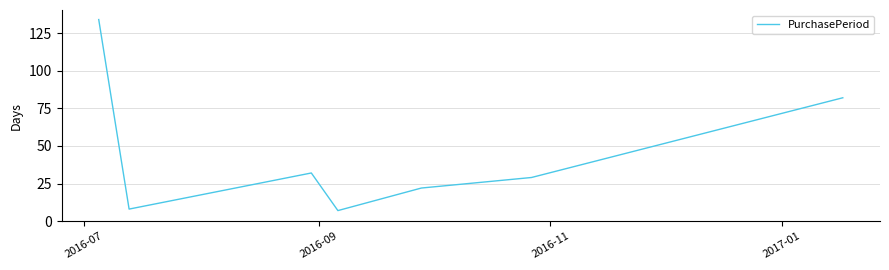

What is the difference between the maximum and minimum values?

127